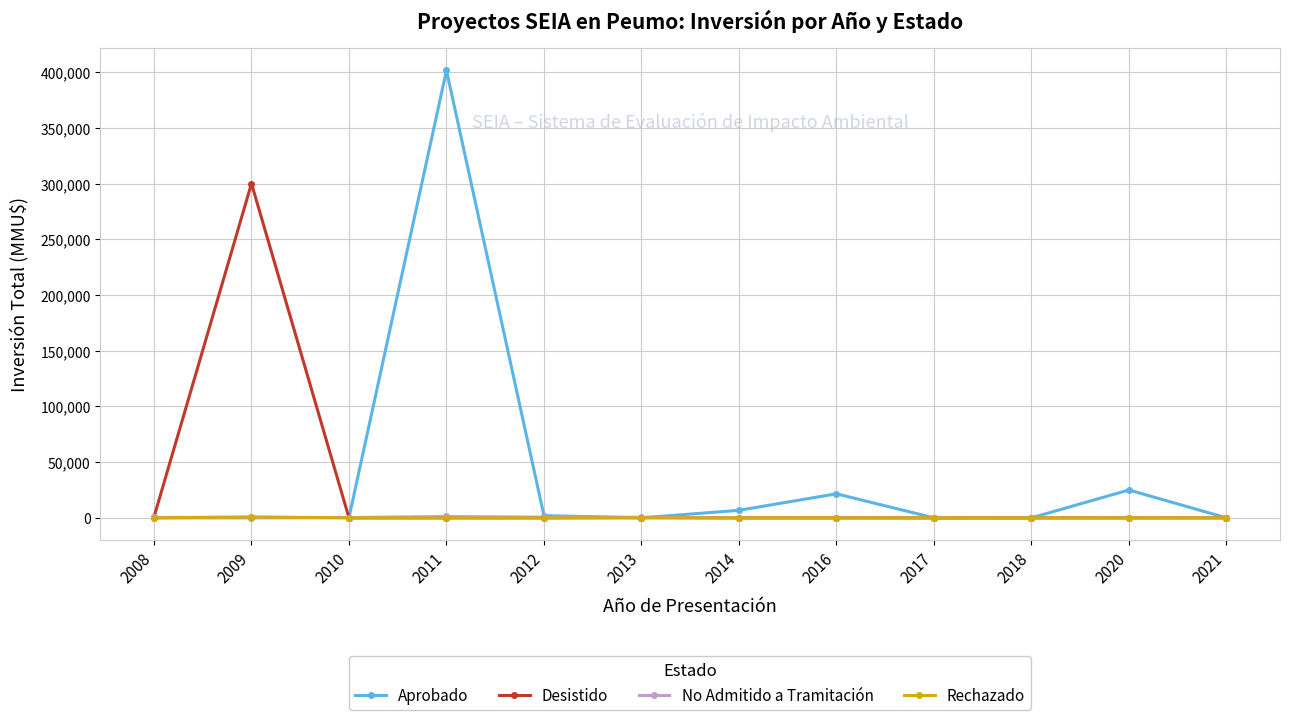

How many lines are shown in the chart?

4